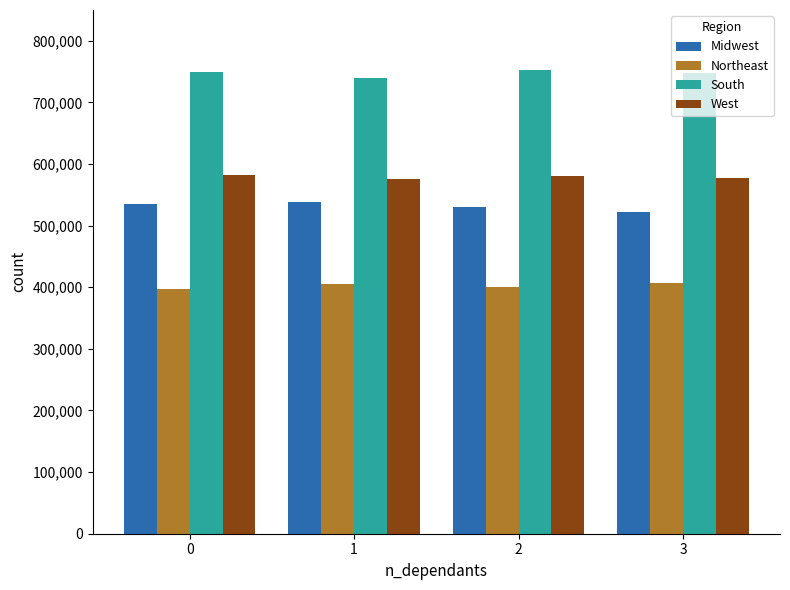

The Midwest series shows 535000 at 0. True or false?

True